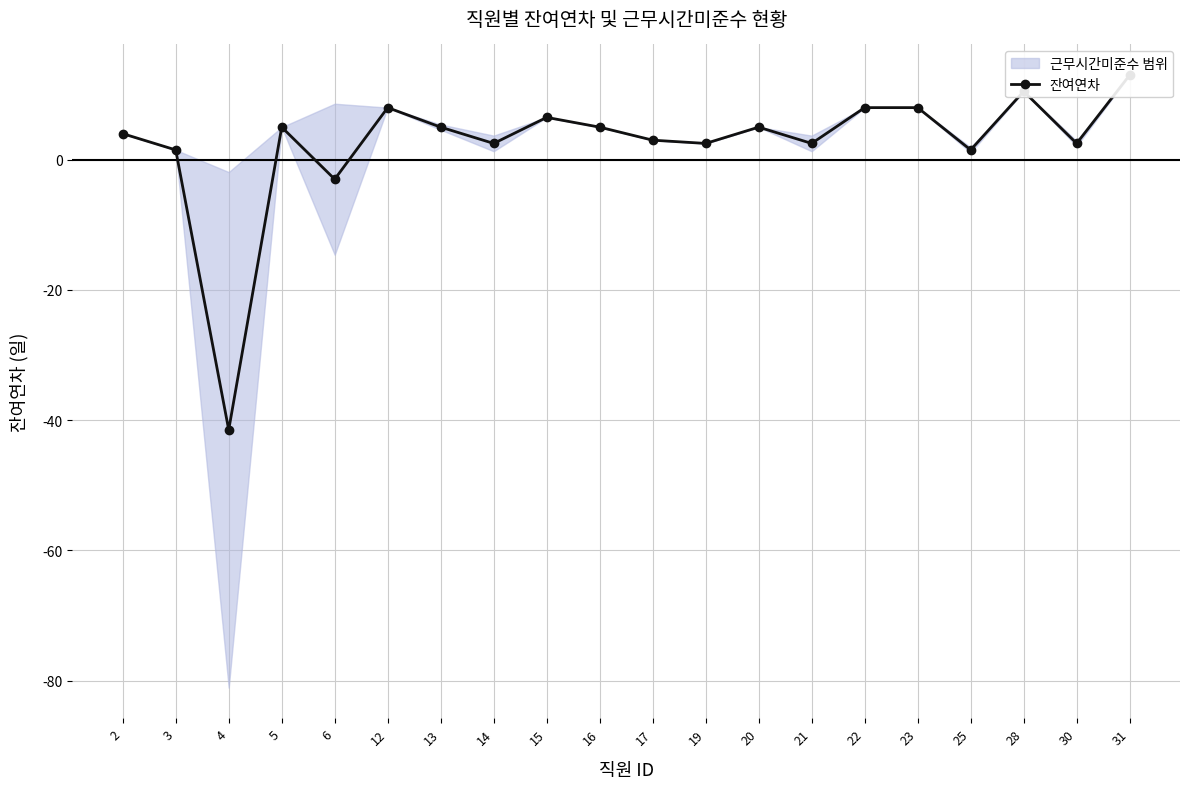

The chart shows a value of 2.5 at 19. True or false?

True